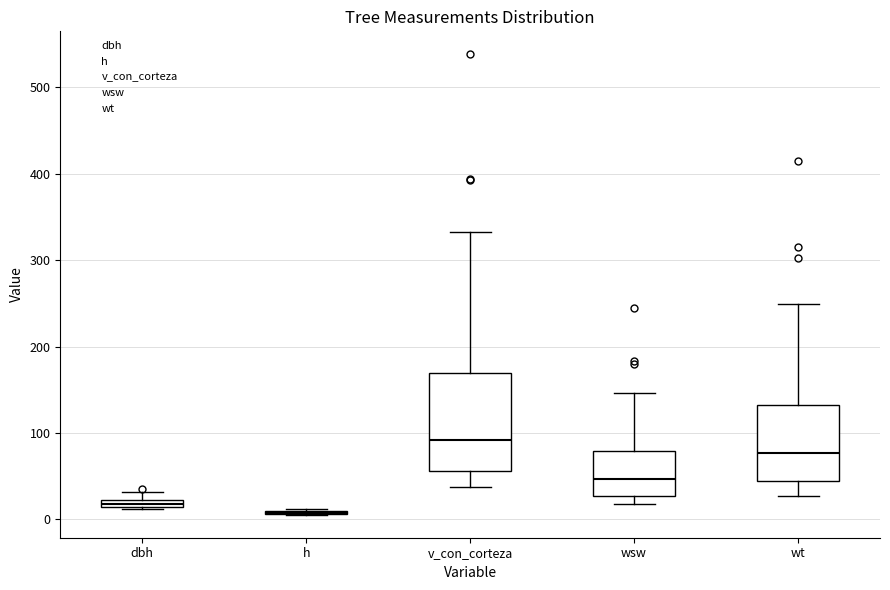

Which box is the tallest, from its lower edge to its upper edge?

v_con_corteza